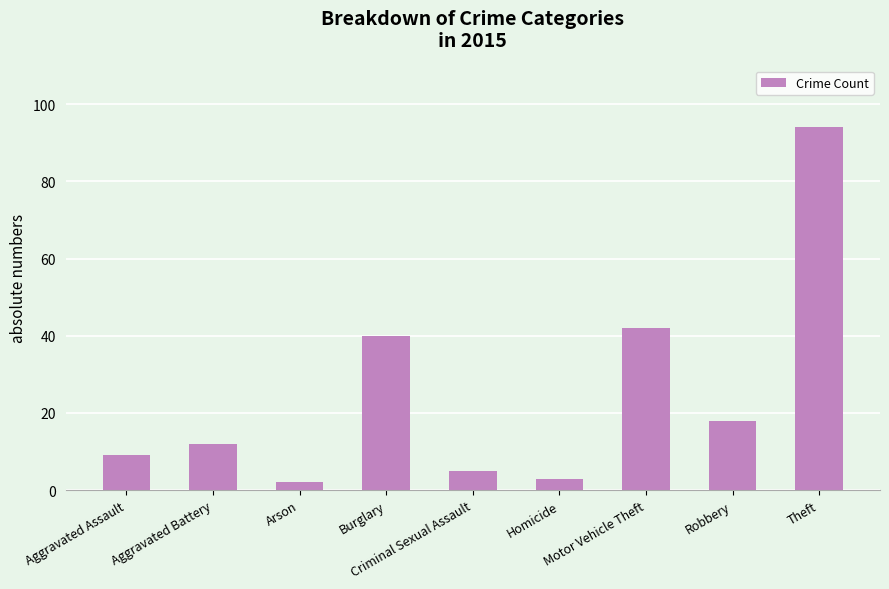

Reading left to right, extract all data points from this chart.

Aggravated Assault=9	Aggravated Battery=12	Arson=2	Burglary=40	Criminal Sexual Assault=5	Homicide=3	Motor Vehicle Theft=42	Robbery=18	Theft=94